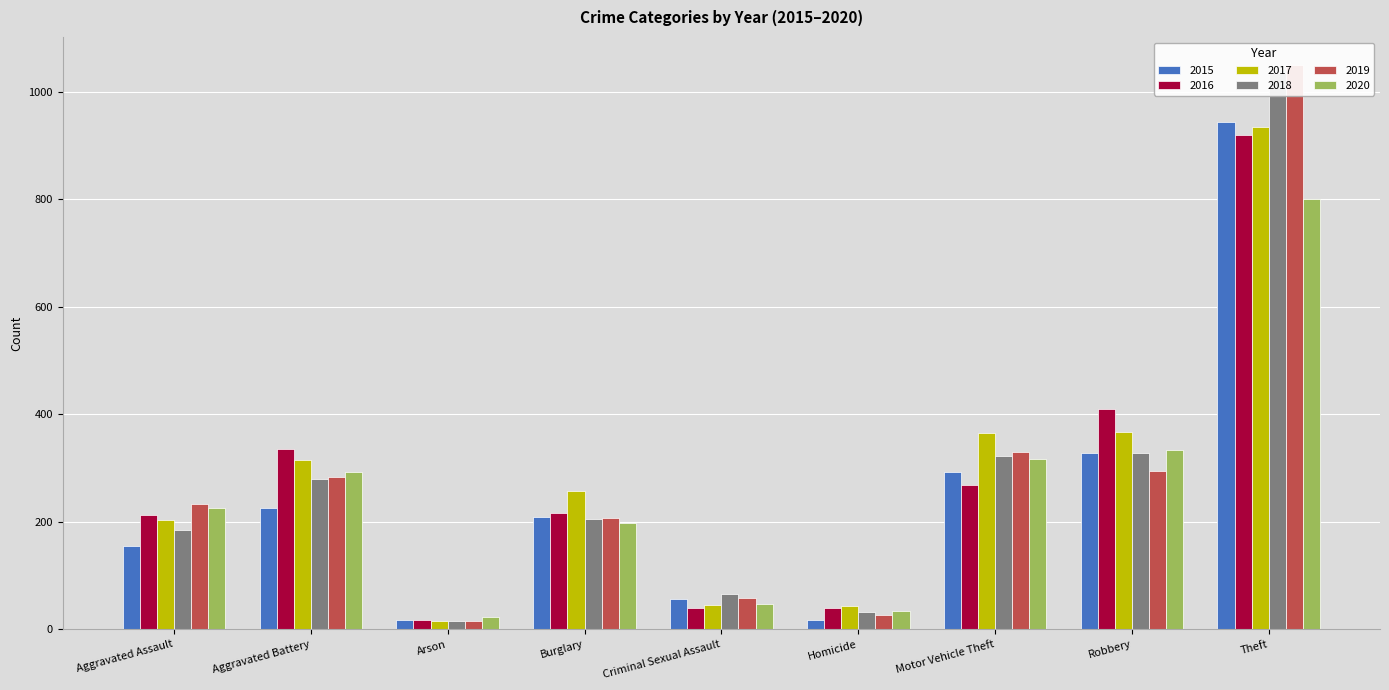

How many values in the 2019 series are below 233?

4